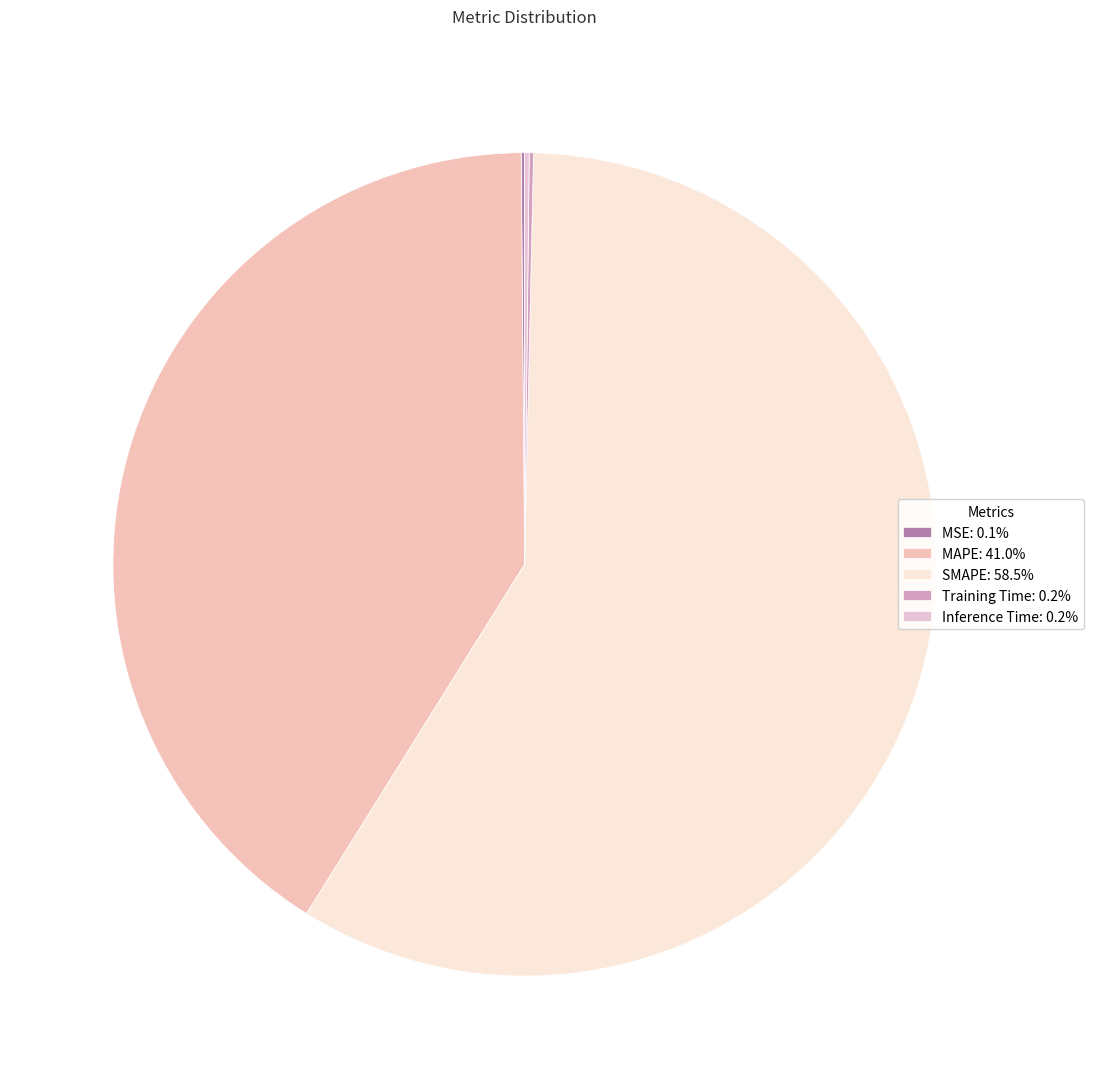

What is the smallest slice in the pie chart?

MSE